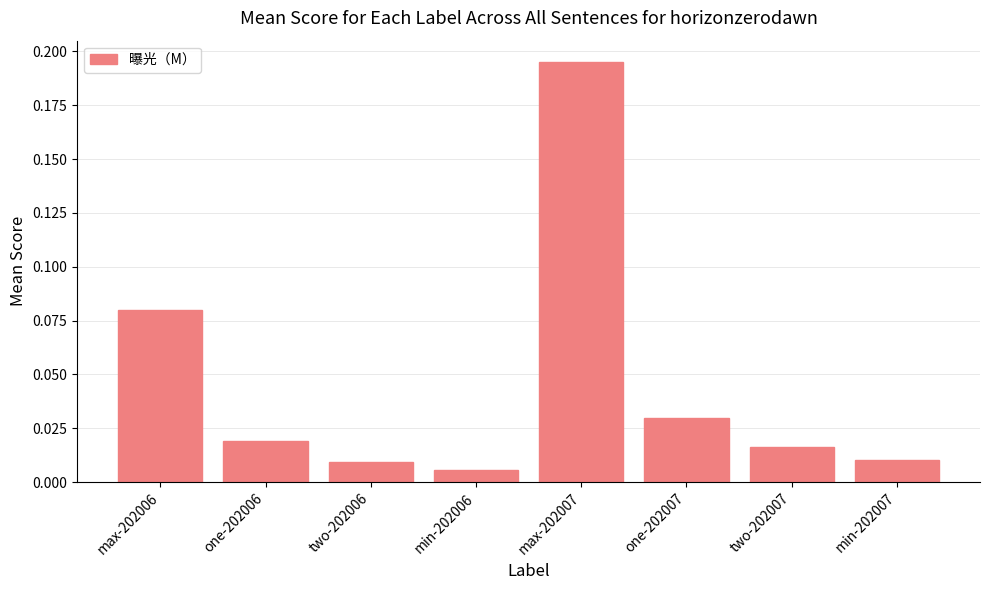

Which label corresponds to the largest value in the chart?

max-202007